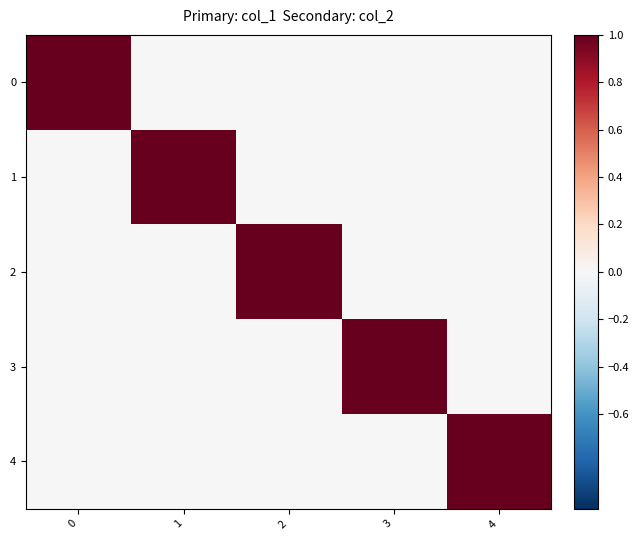

What is the total value across all series at 0?

1